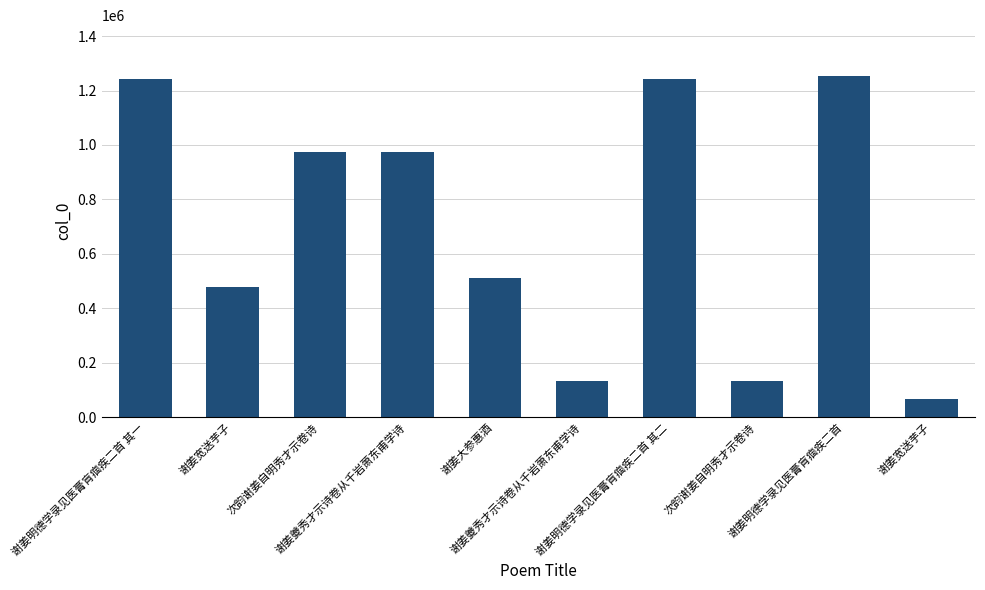

What is the ratio of the value at 谢姜明德学录见医膏肓痼疾二首 其一 to the value at 谢姜大参惠酒?

2.4